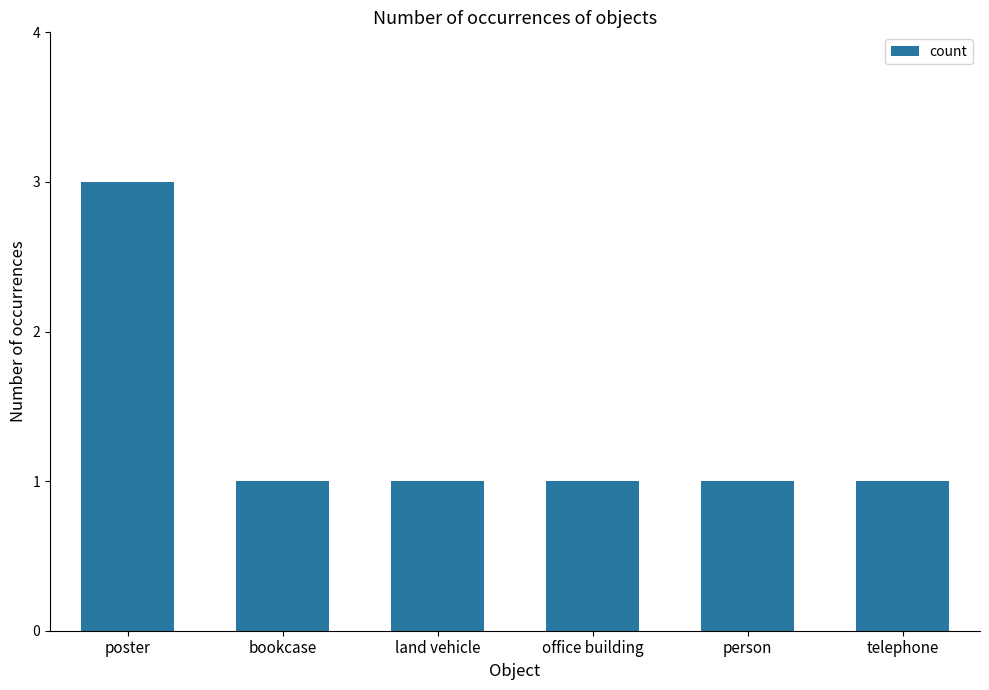

What is the label of the 4th bar from the left?

office building